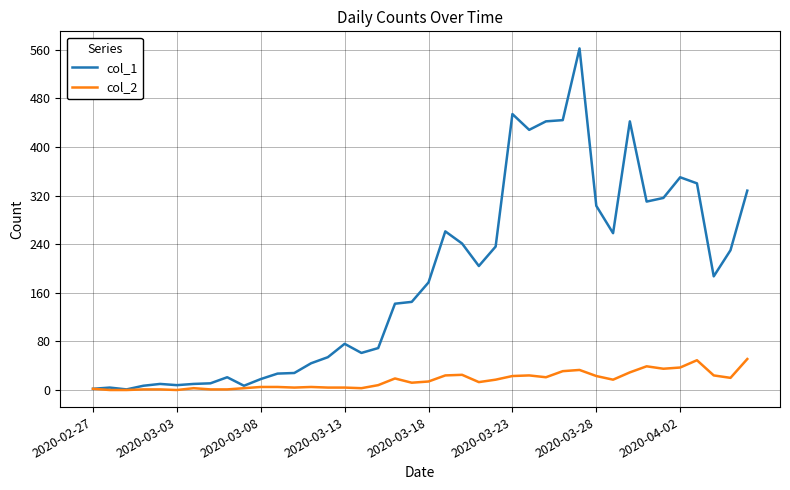

Reading left to right, transcribe all the data shown in this chart.

col_1: 2	4	1	7	10	8	10	11	21	7	18	27	28	44	54	76	61	69	142	145	177	261	241	204	236	454	428	442	444	562	303	258	442	310	316	350	340	187	230	328
col_2: 2	0	0	1	1	0	3	1	1	3	5	5	4	5	4	4	3	8	19	12	14	24	25	13	17	23	24	21	31	33	23	17	29	39	35	37	49	24	20	51